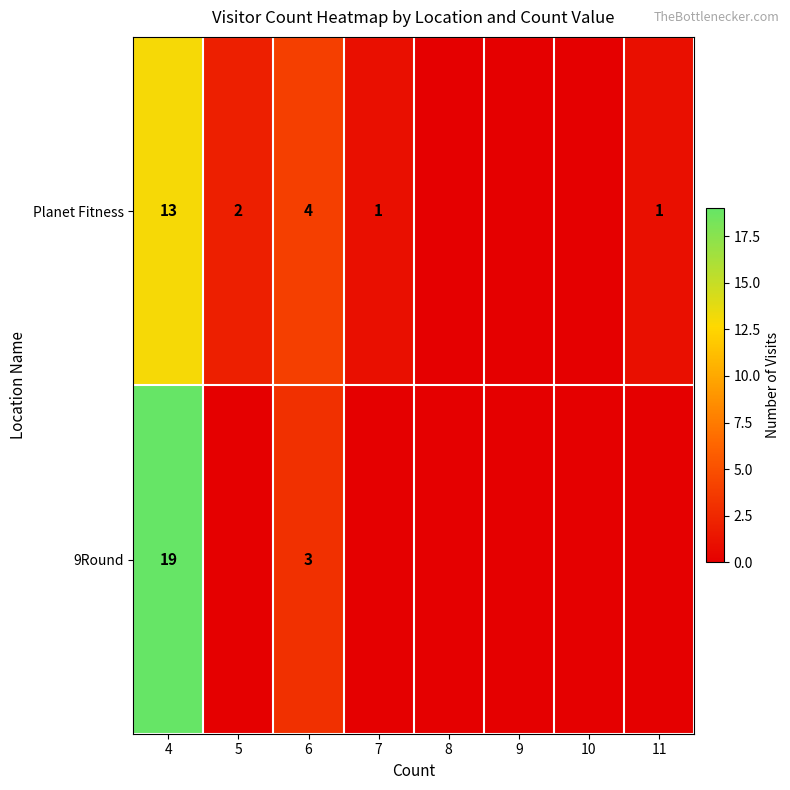

The value of 9Round at 4 is 8. True or false?

False